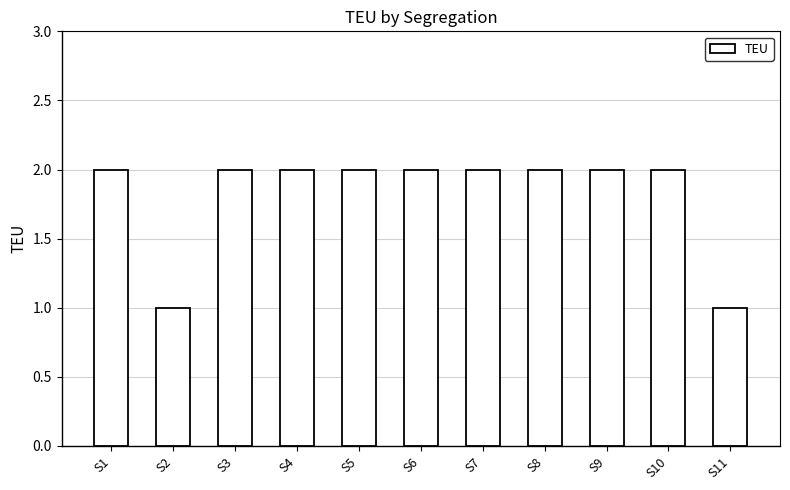

True or false: the data shows 1 at S2.

True